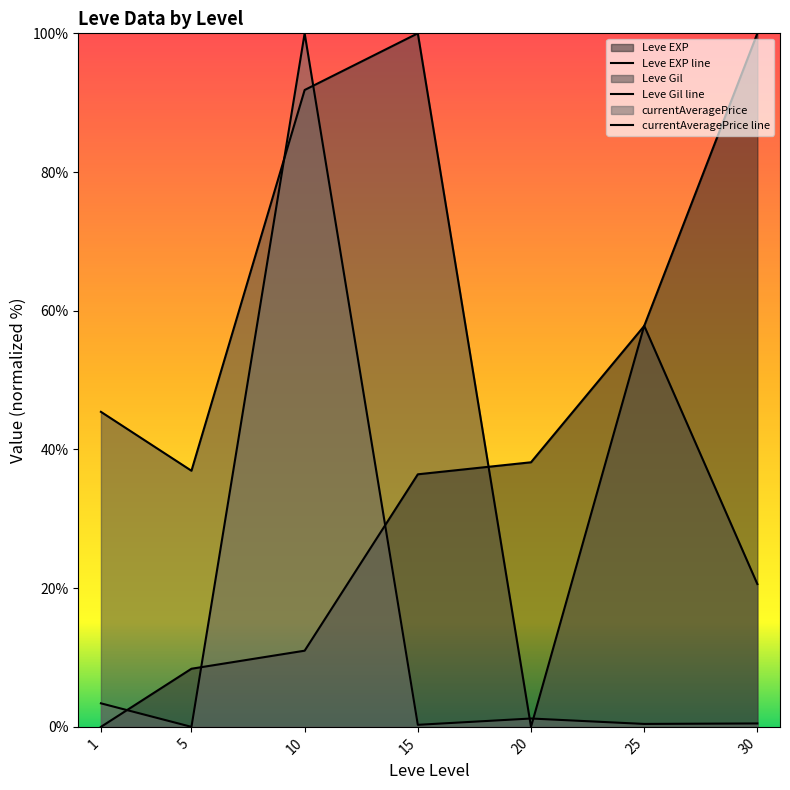

At which category does the chart reach its peak across all series?

30